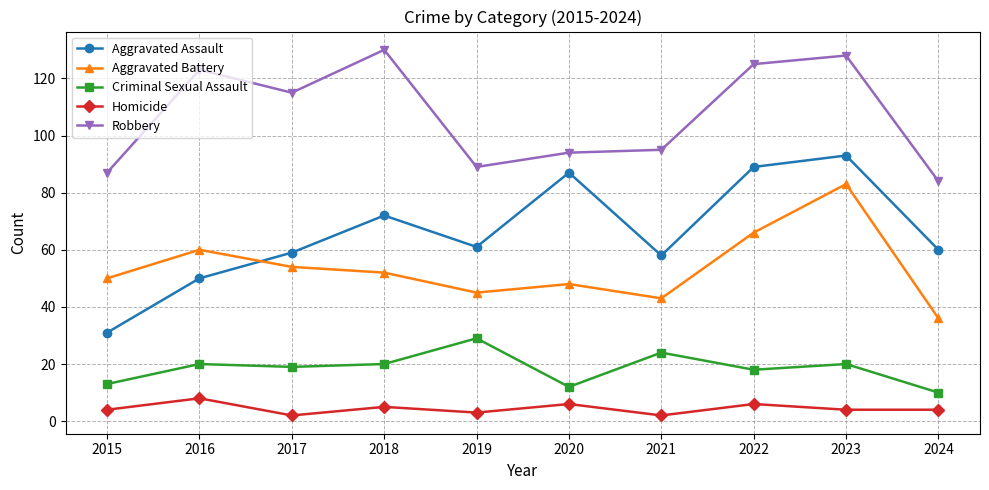

True or false: Aggravated Battery and Homicide cross at least once.

False